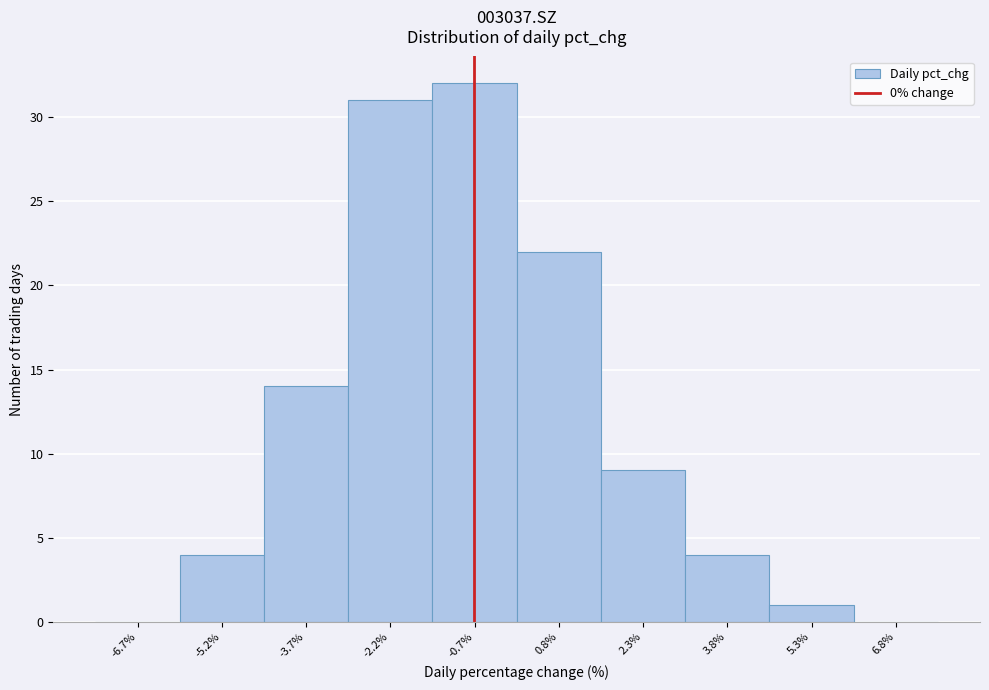

Reading left to right, list all the values displayed in this chart.

-6.7%=0	-5.2%=4	-3.7%=14	-2.2%=31	-0.7%=32	0.8%=22	2.3%=9	3.8%=4	5.3%=1	6.8%=0